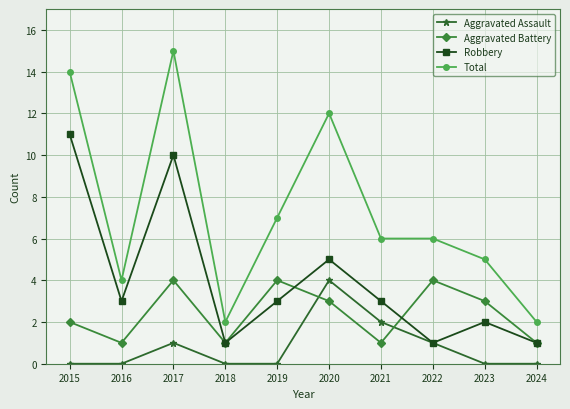

Which series has the widest spread of values?

Total